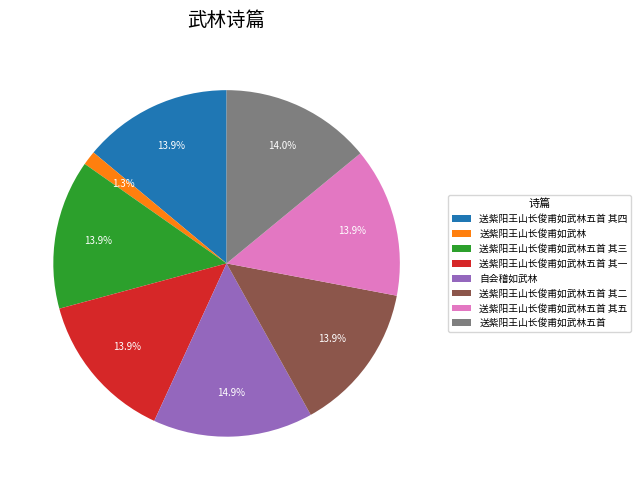

Which category has the biggest portion of the pie?

自会稽如武林